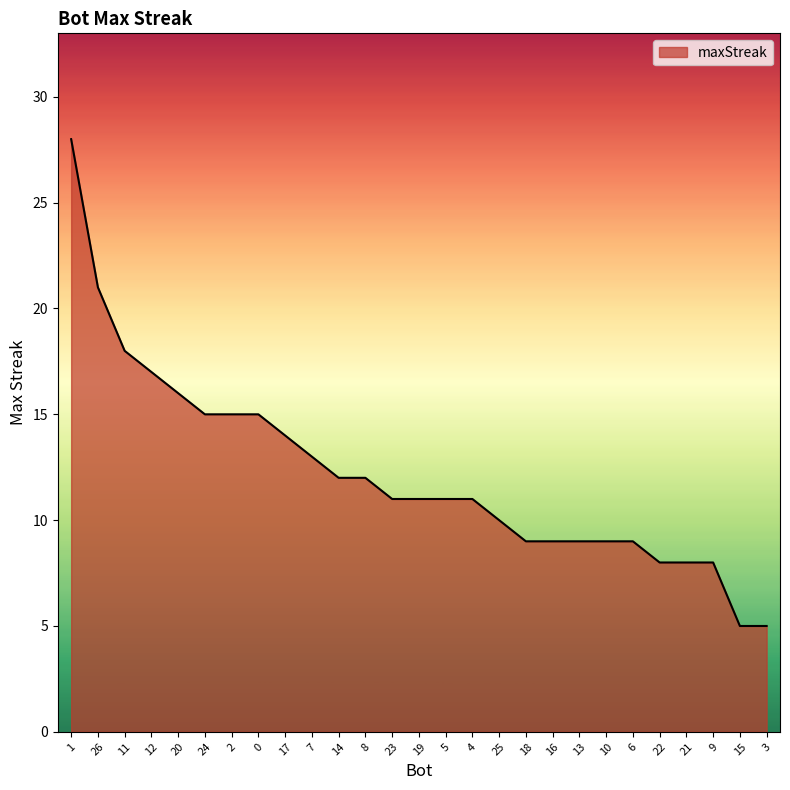

Reading left to right, transcribe all the data shown in this chart.

28	21	18	17	16	15	15	15	14	13	12	12	11	11	11	11	10	9	9	9	9	9	8	8	8	5	5